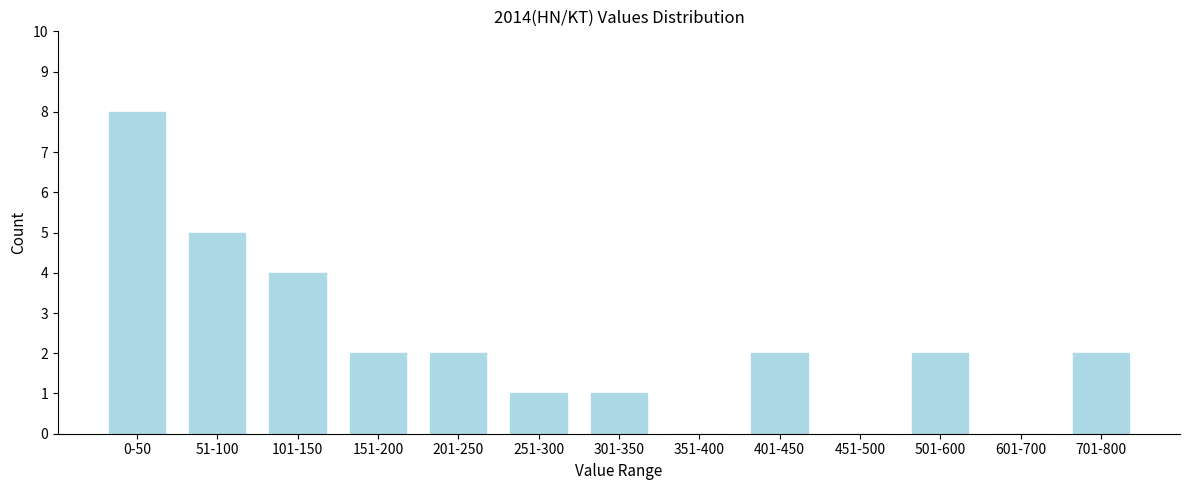

Reading left to right, extract all data points from this chart.

0-50=8	51-100=5	101-150=4	151-200=2	201-250=2	251-300=1	301-350=1	351-400=0	401-450=2	451-500=0	501-600=2	601-700=0	701-800=2